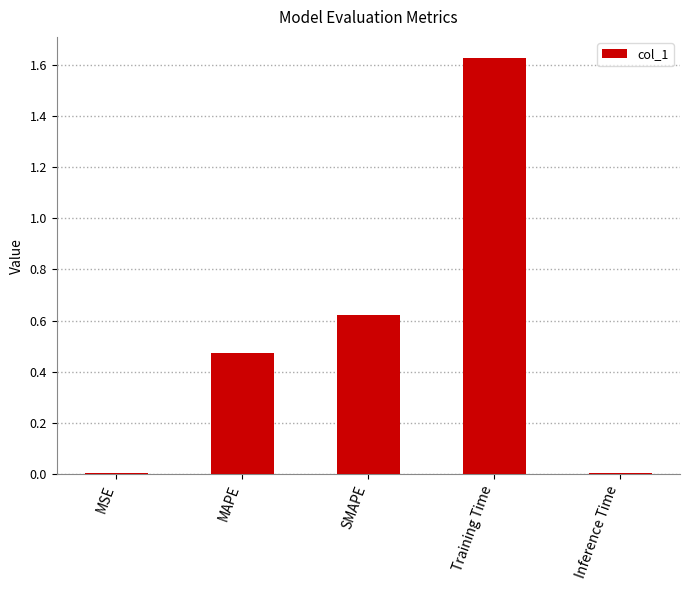

At which category does the chart reach its peak across all series?

Training Time